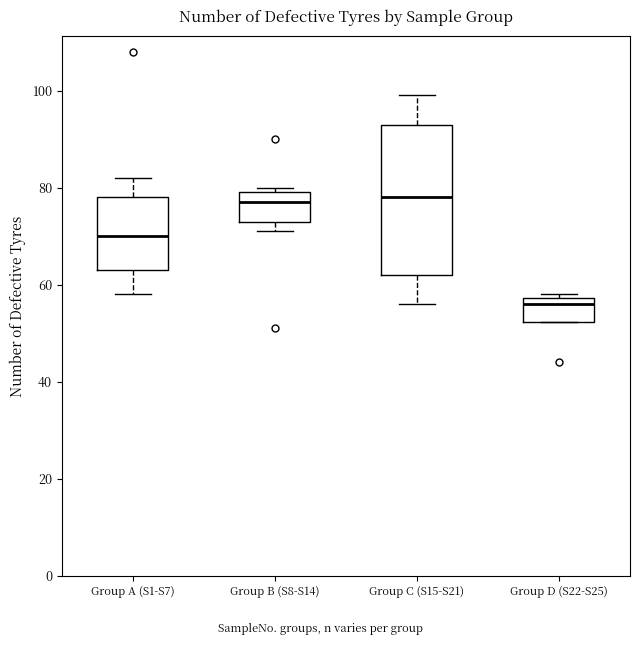

Where is the upper edge of the box for Group C (S15-S21) on the y-axis? The values are not printed on the chart, so give them approximately, as read against the axis.

94